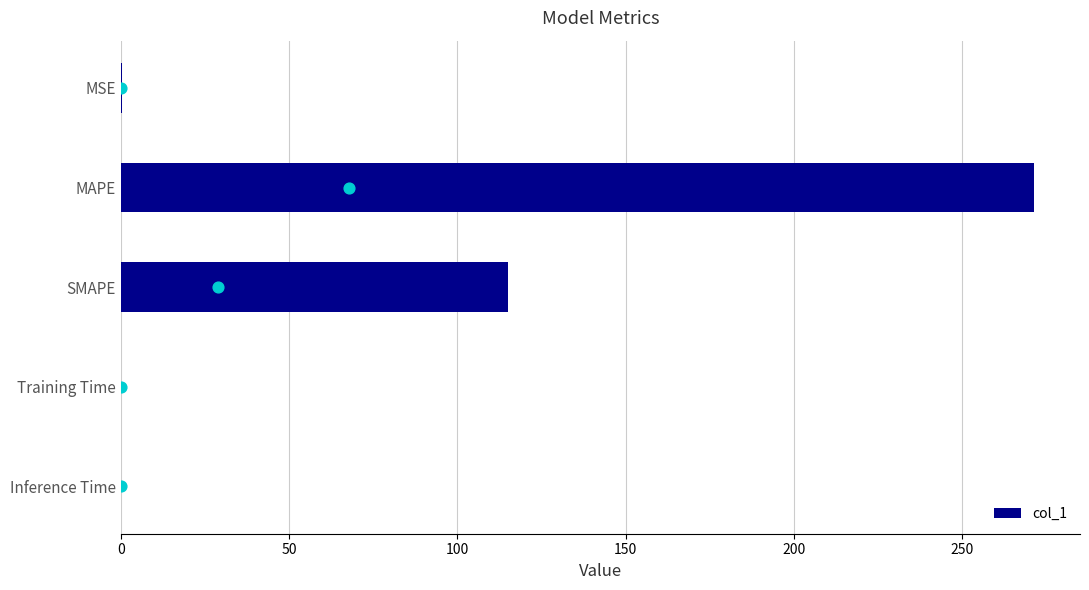

What is the sum of all col_1 values?

386.9